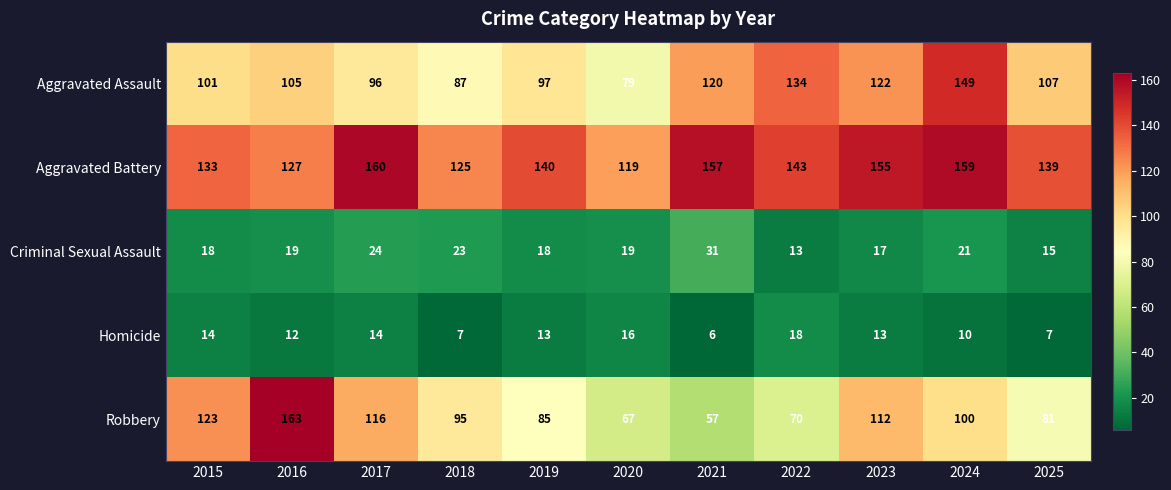

At 2018, list the series in order from largest to smallest.

Aggravated Battery, Robbery, Aggravated Assault, Criminal Sexual Assault, Homicide